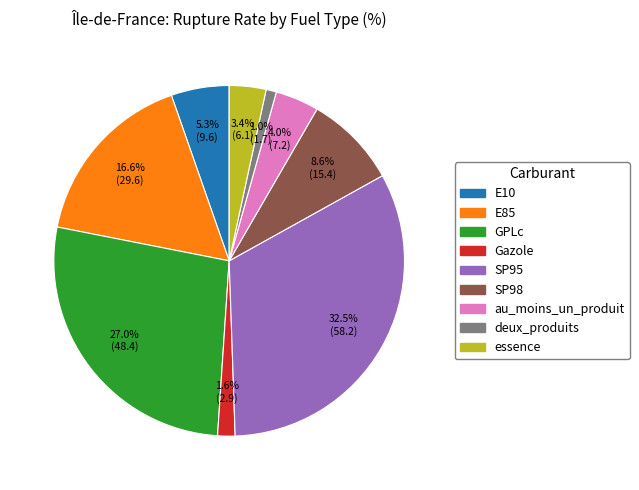

Between essence and au_moins_un_produit, which is larger?

au_moins_un_produit